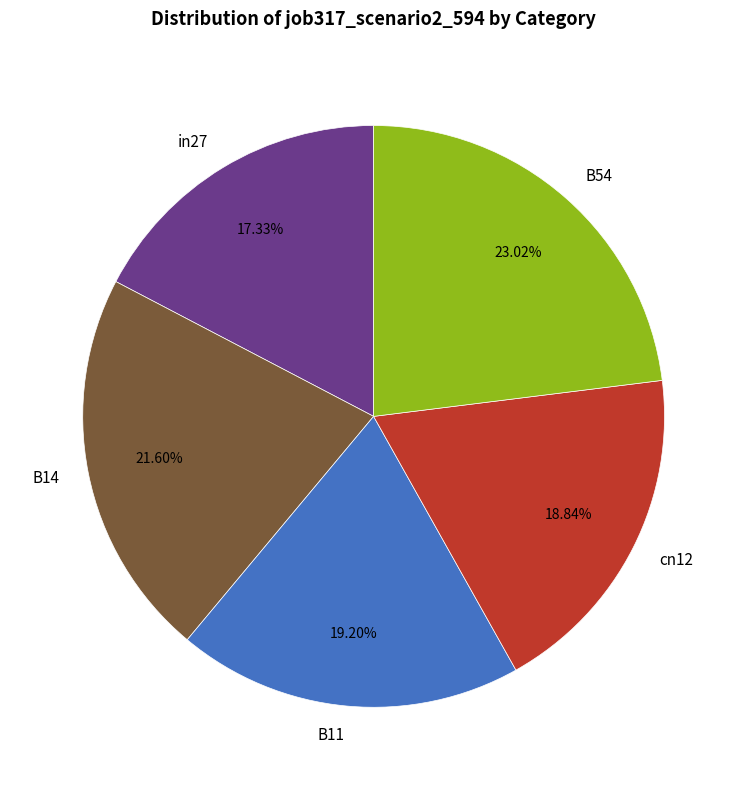

Which slice is the largest?

B54